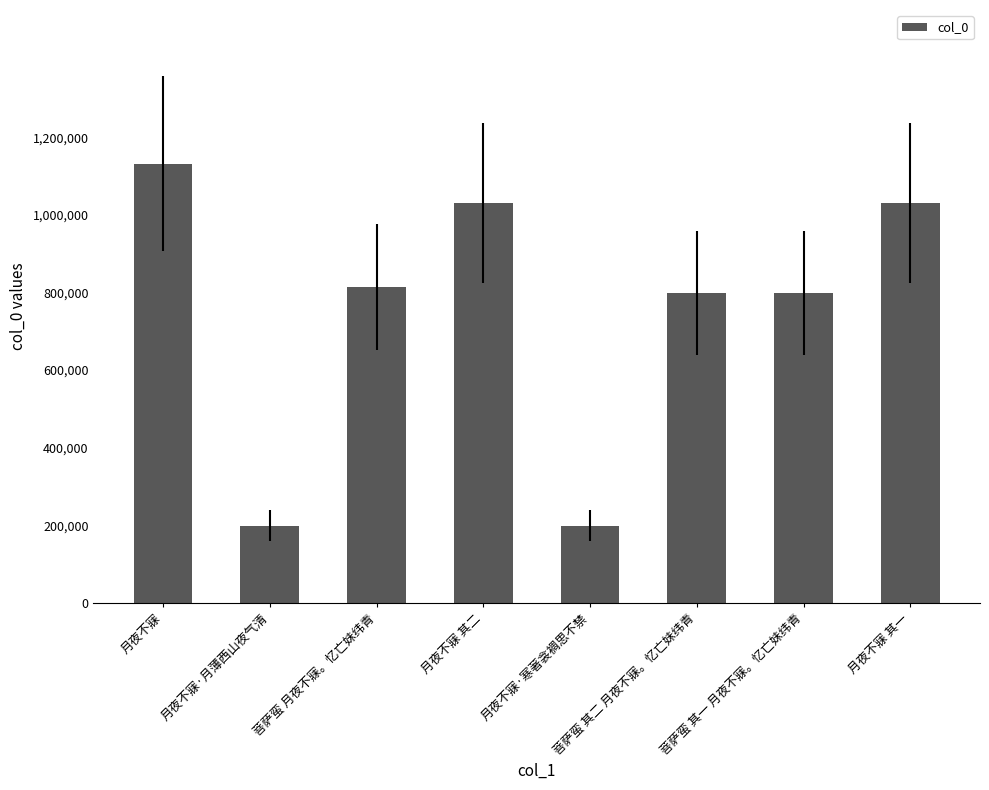

Which has a higher value, 月夜不寐·月薄西山夜气清 or 菩萨蛮 月夜不寐。忆亡妹纬青?

菩萨蛮 月夜不寐。忆亡妹纬青